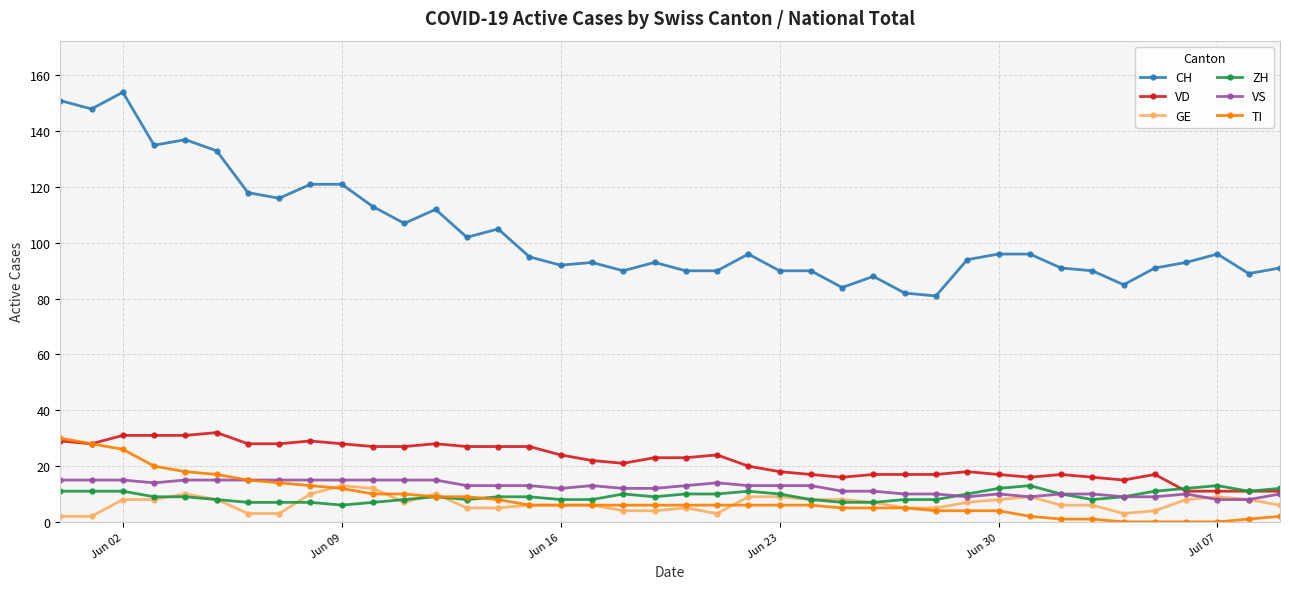

Which series has the largest range (max minus min)?

CH